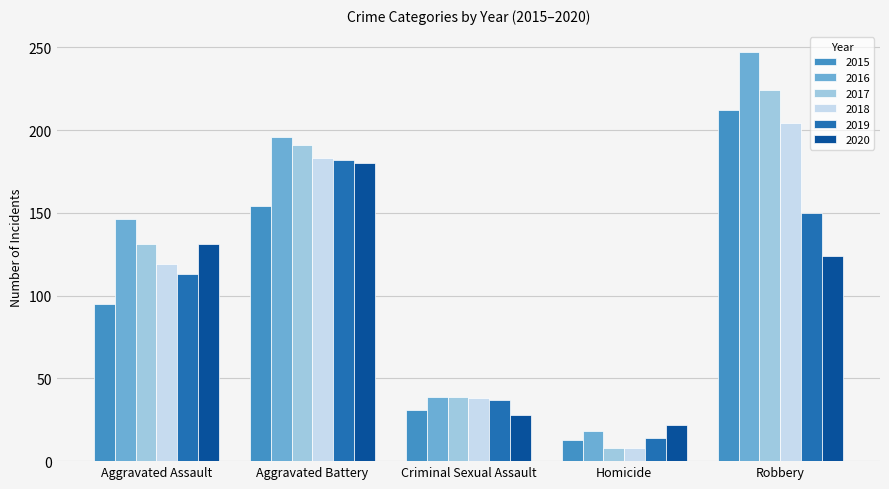

Is it true that 2017 equals 131 at Aggravated Assault?

True